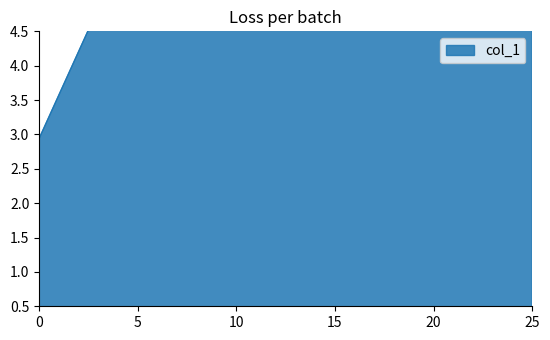

What is the approximate value at 2.94?

4.8